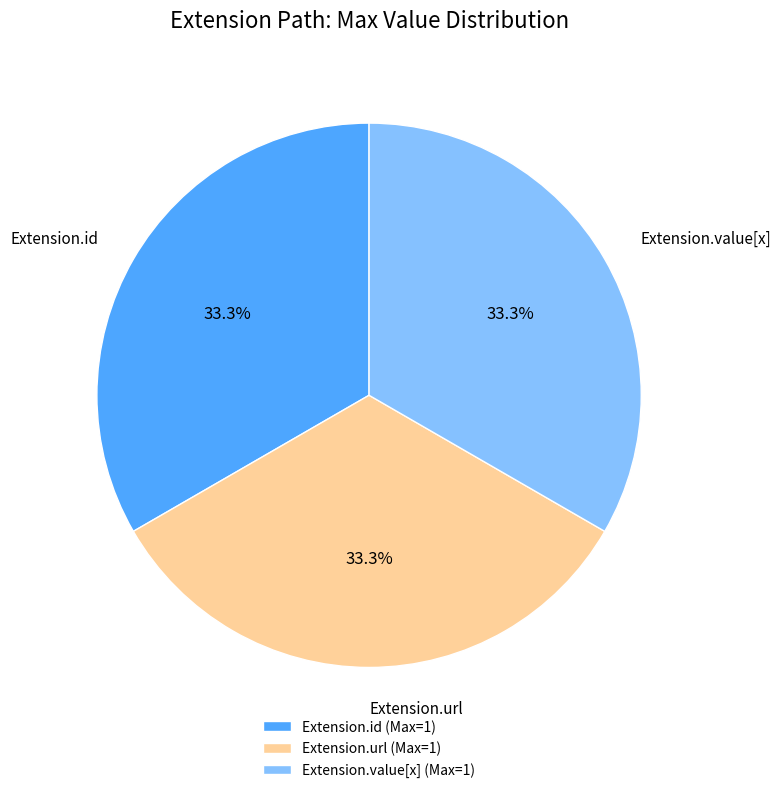

Does any single category account for the majority?

No